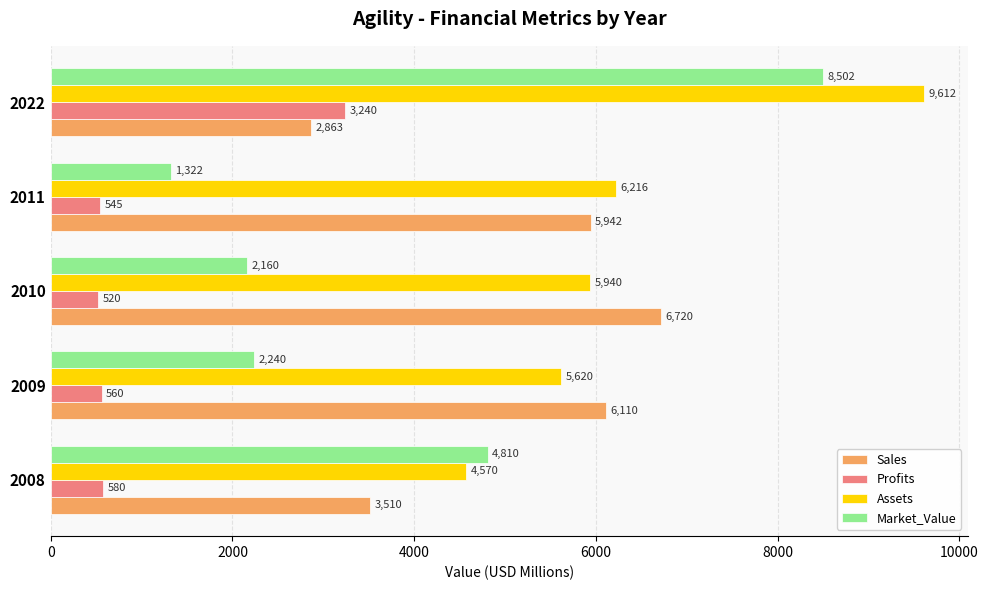

The value of Assets at 2011 is 2360.0. True or false?

False